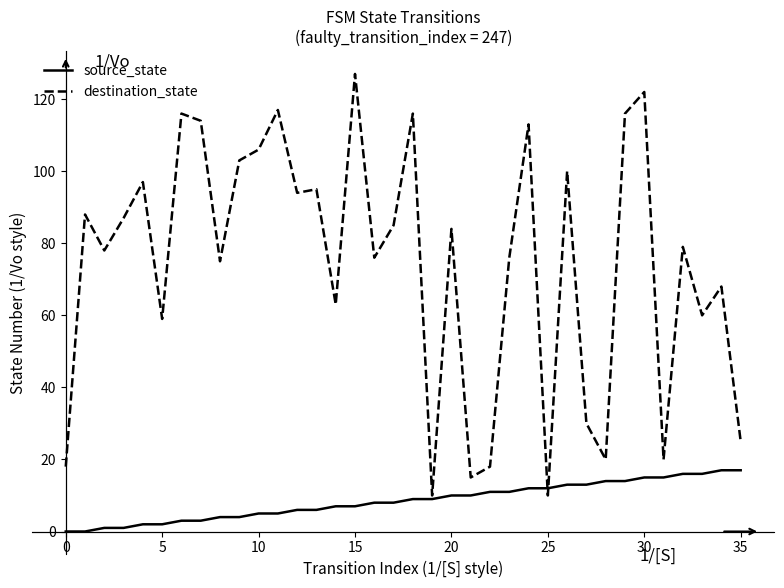

Rank the series by their maximum value, from highest to lowest.

destination_state, source_state